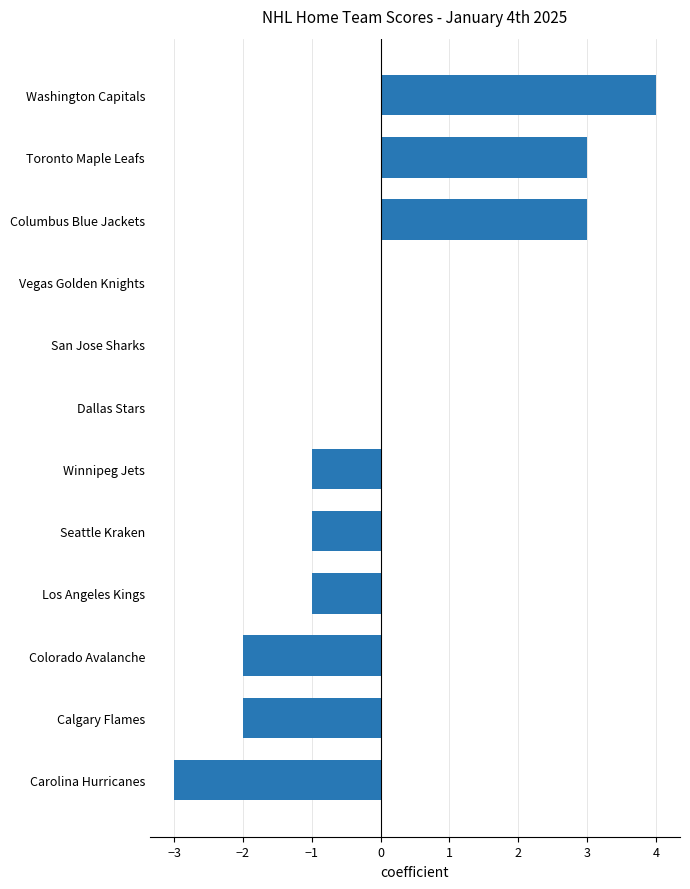

The value at Columbus Blue Jackets is 4. True or false?

False